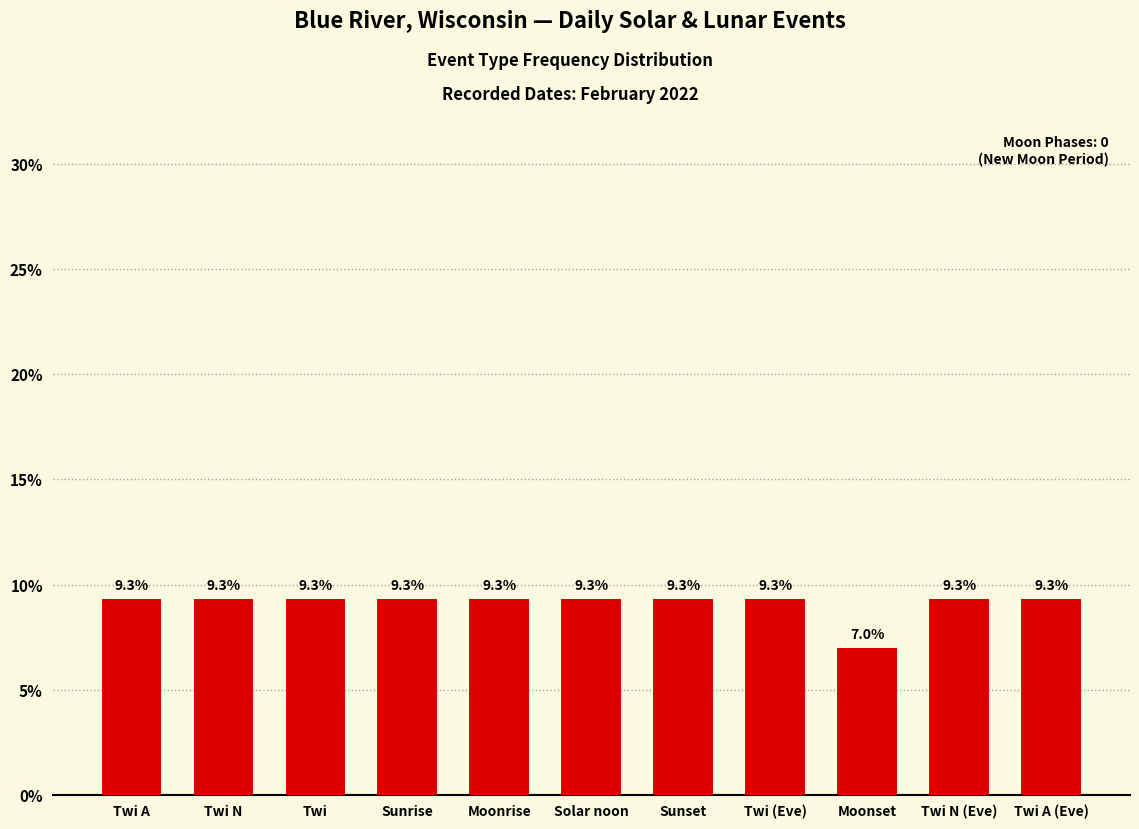

Are the bars horizontal?

No